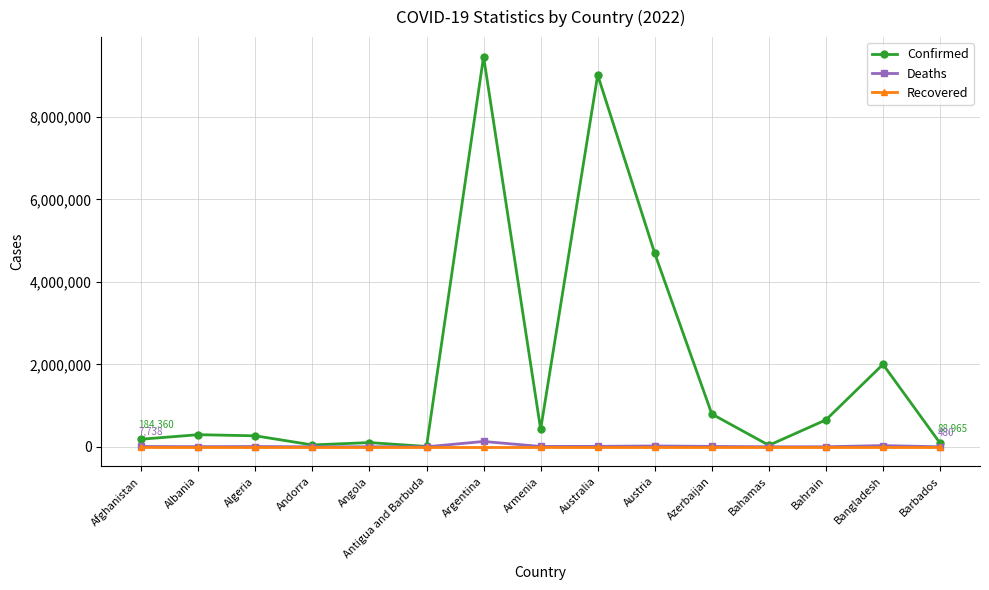

Is it true that Recovered equals 0 at Australia?

True